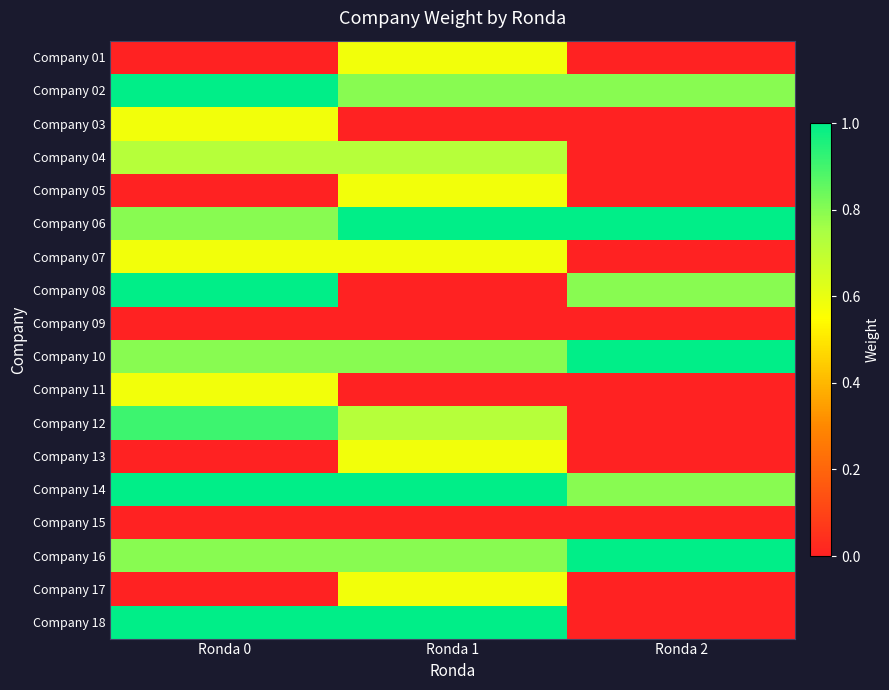

Rank the series at Ronda 1 from lowest to highest value.

Company 03, Company 08, Company 09, Company 11, Company 15, Company 01, Company 05, Company 07, Company 13, Company 17, Company 04, Company 12, Company 02, Company 10, Company 16, Company 06, Company 14, Company 18